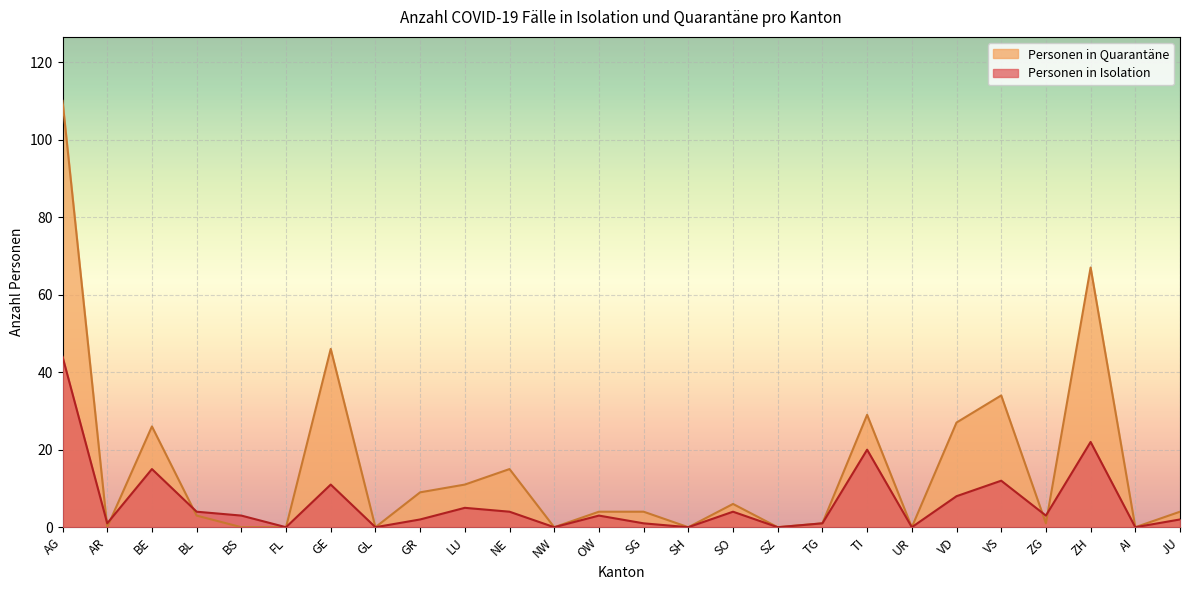

Rank the series by their average value, from highest to lowest.

Personen in Quarantäne, Personen in Isolation